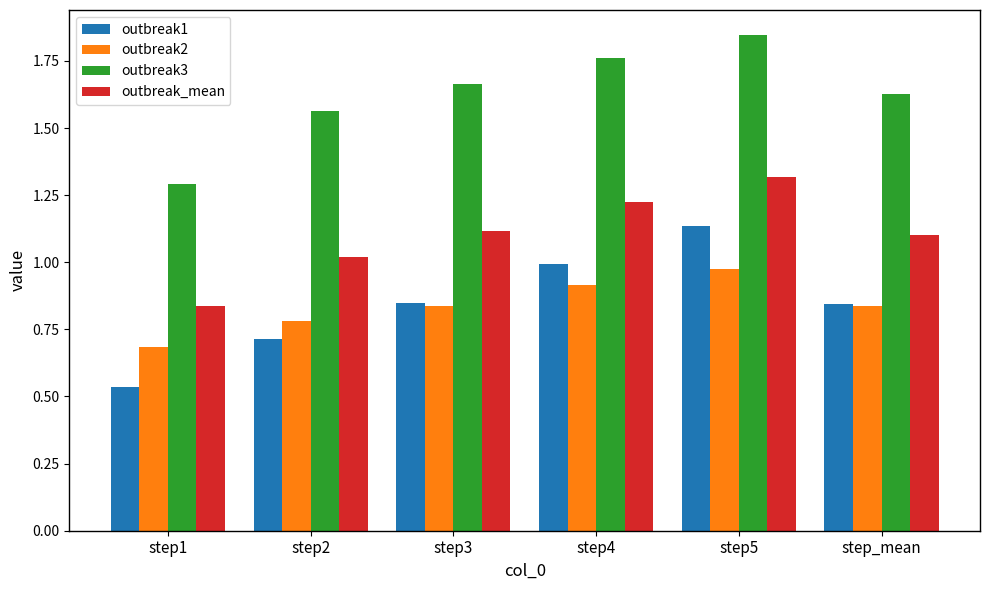

What is the label of the 5th bar from the right?

step2